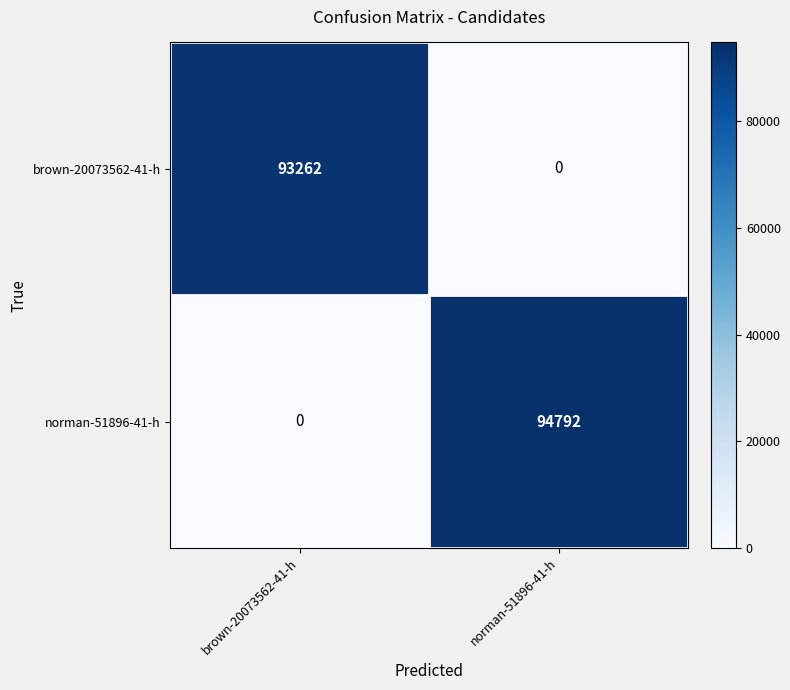

At how many categories does at least one series exceed 83057?

2